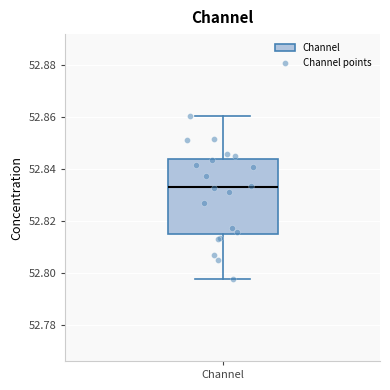

Read this box plot against the y-axis: the position of the median line, the range covered by the box, and the ends of both whiskers. The values are not printed on the chart, so give them approximately, as read against the axis.

median 52.832, box 52.816 to 52.844, whiskers 52.798 to 52.860